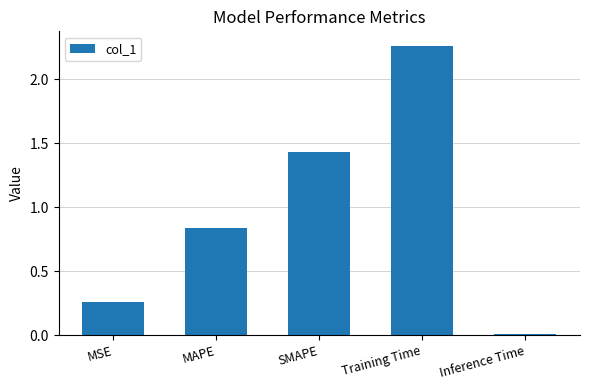

Rank the categories by value from lowest to highest.

Inference Time, MSE, MAPE, SMAPE, Training Time